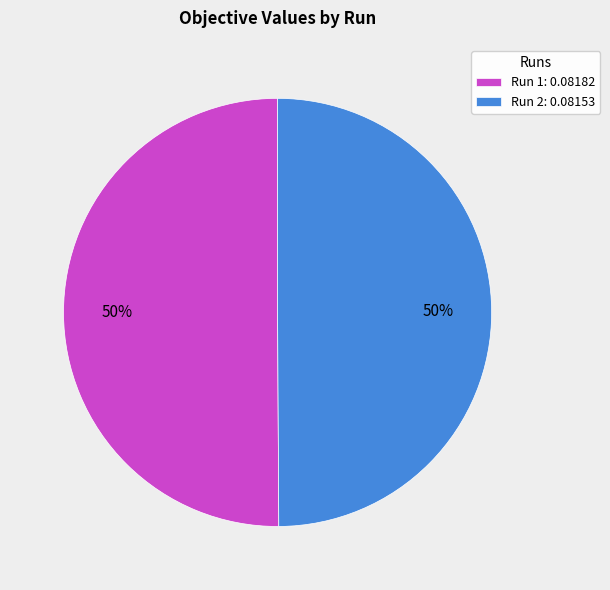

How many slices are in this pie chart?

2